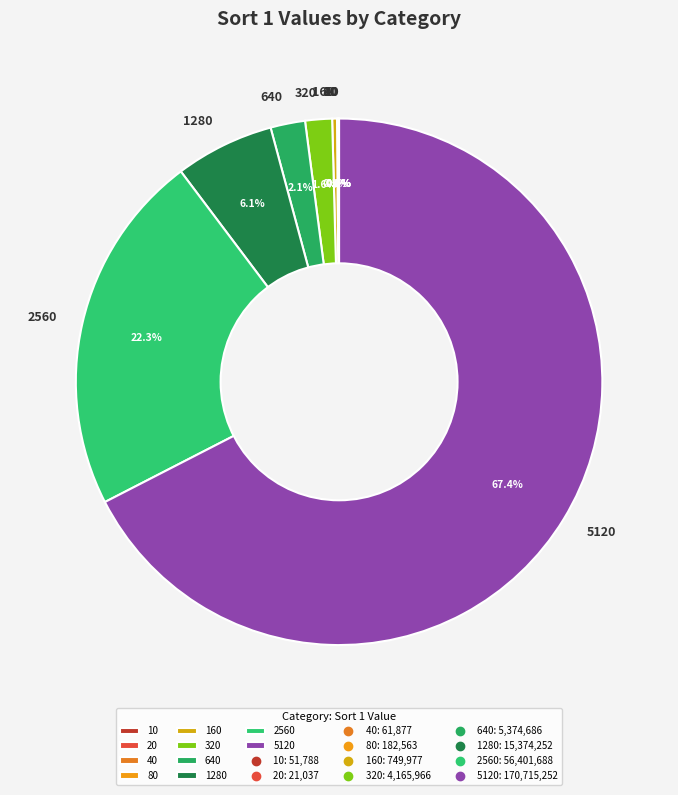

What percentage is NOT represented by 2560?

77.7%